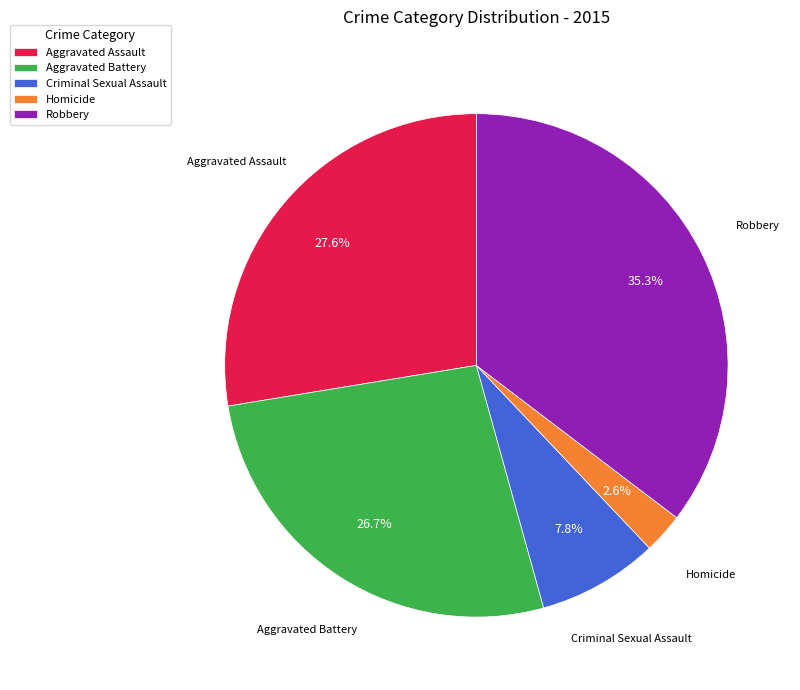

To the nearest percent, what is the combined percentage of Robbery and Criminal Sexual Assault?

43%